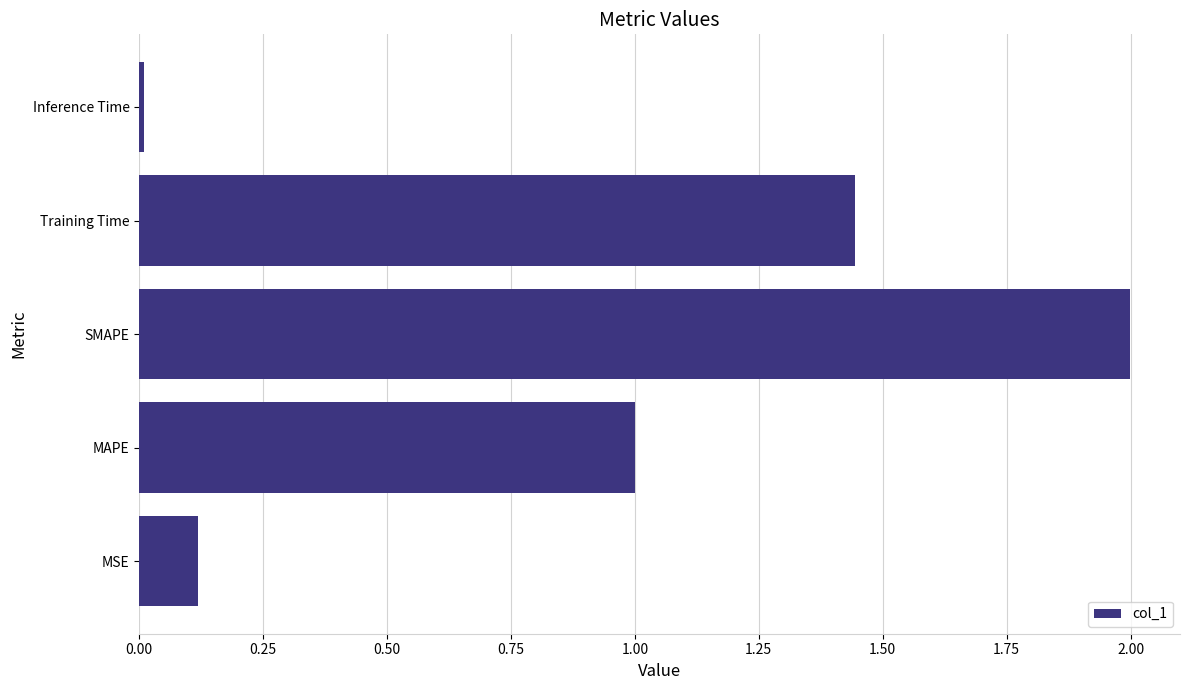

Which category has the lowest value across all series?

Inference Time